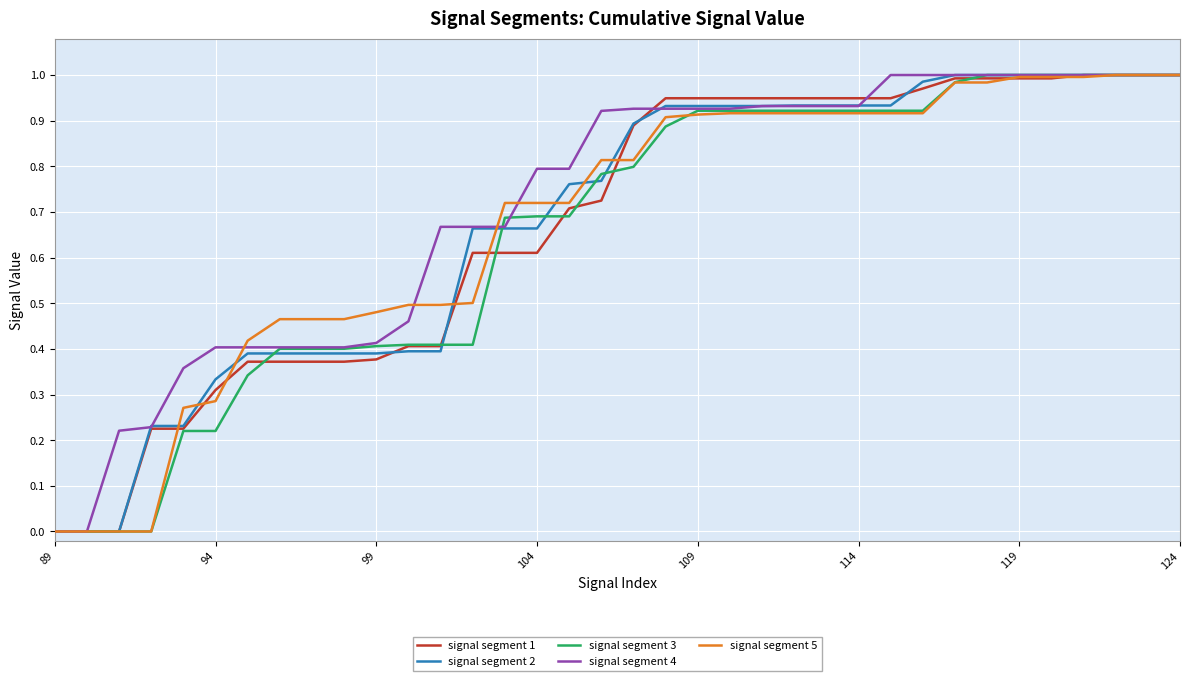

How many lines are shown in the chart?

5